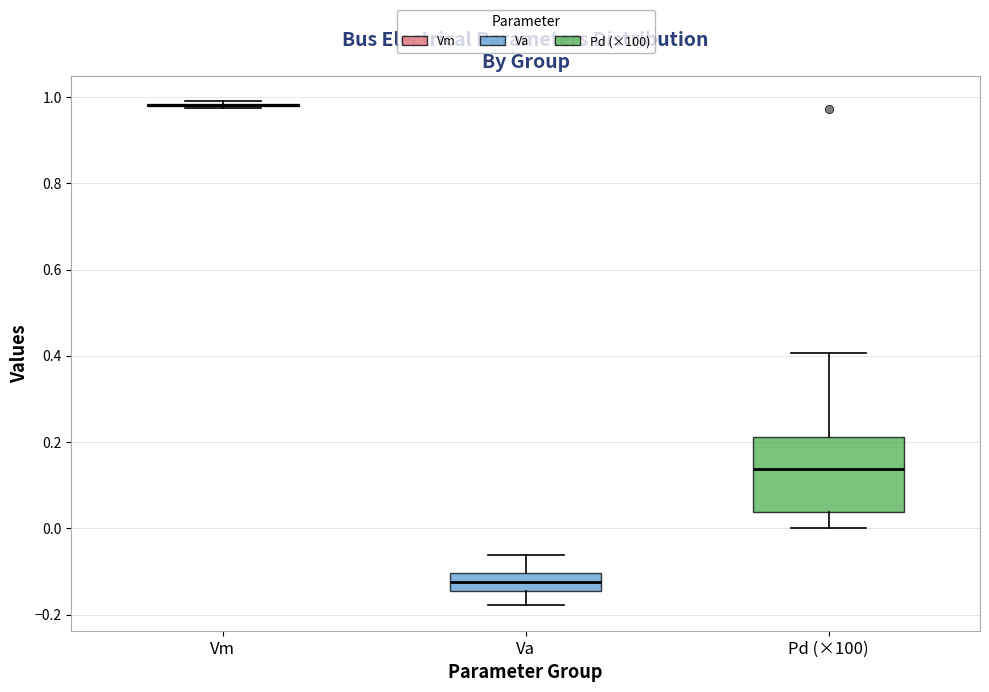

Reading left to right, transcribe this box plot: for each box, give where its median line is, the range the box spans, and where its two whiskers end, as read against the y-axis. The values are not printed on the chart, so give them approximately, as read against the axis.

Vm: box collapsed to a line at 0.98, whiskers 0.98 to 1.00
Va: median -0.12, box -0.14 to -0.10, whiskers -0.18 to -0.06
Pd (×100): median 0.14, box 0.04 to 0.22, whiskers 0.00 to 0.40